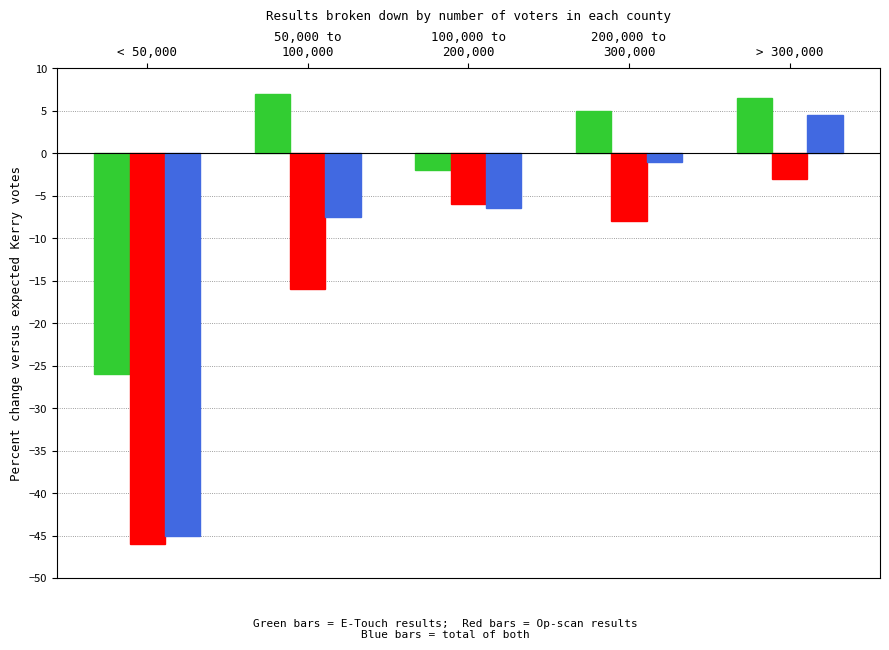

How many data points does each series have?

5